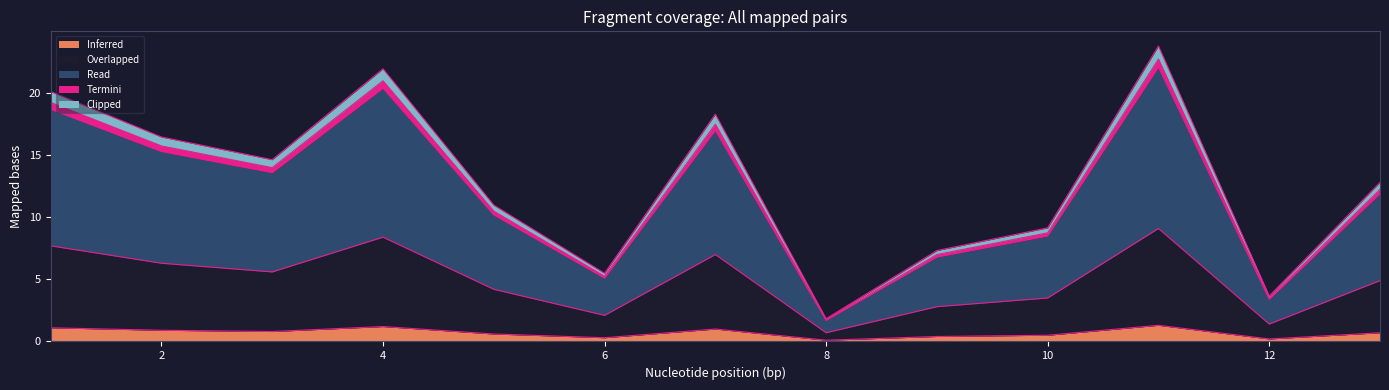

What is the maximum value for Inferred?

1.3